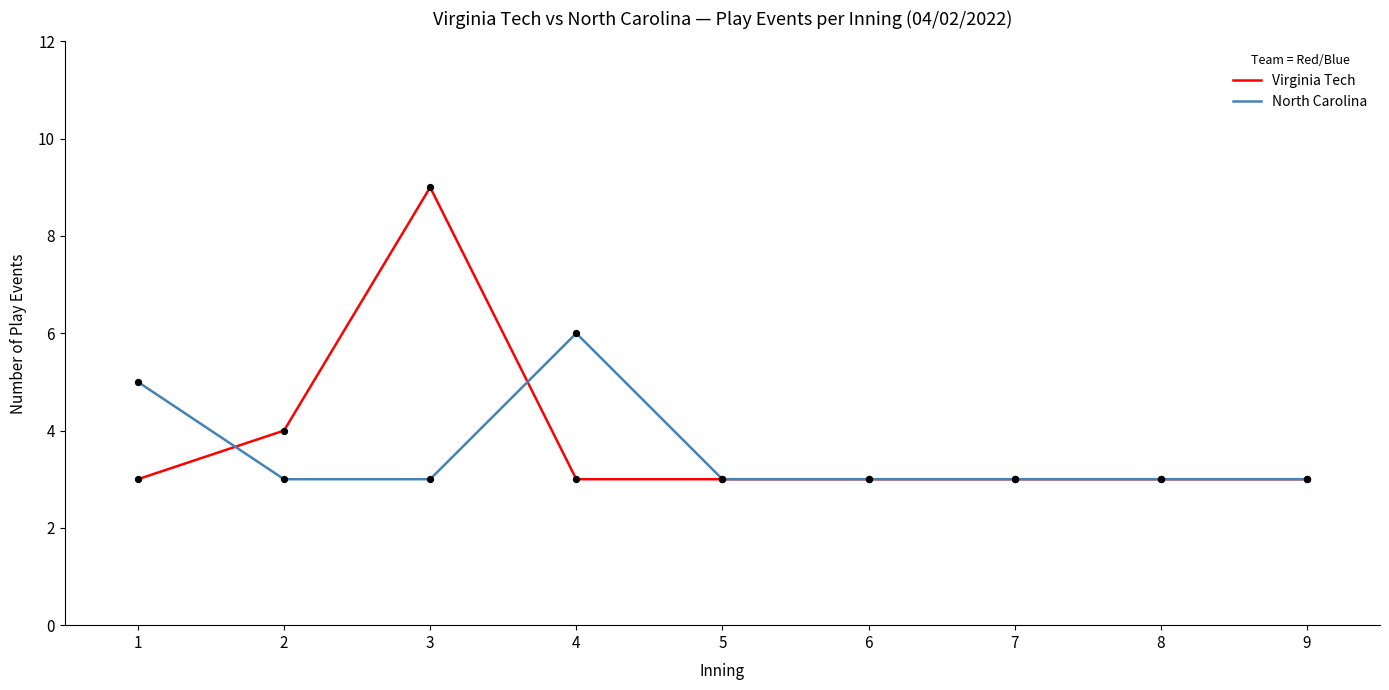

What are all the series names shown in the legend?

Virginia Tech, North Carolina